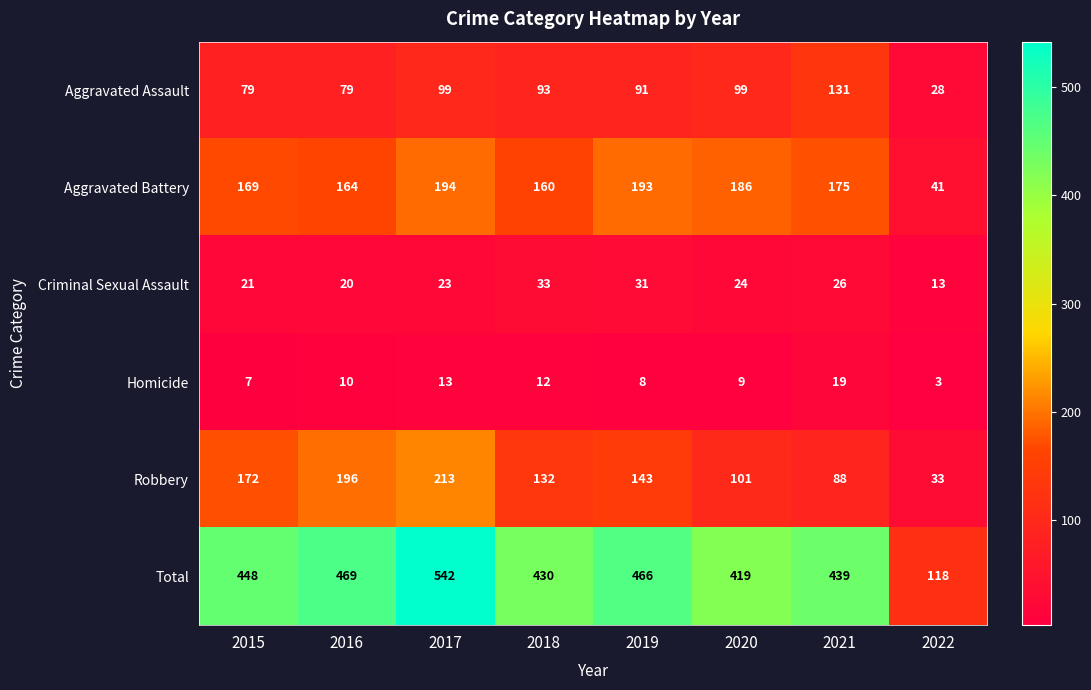

What is the maximum value shown in the chart?

542